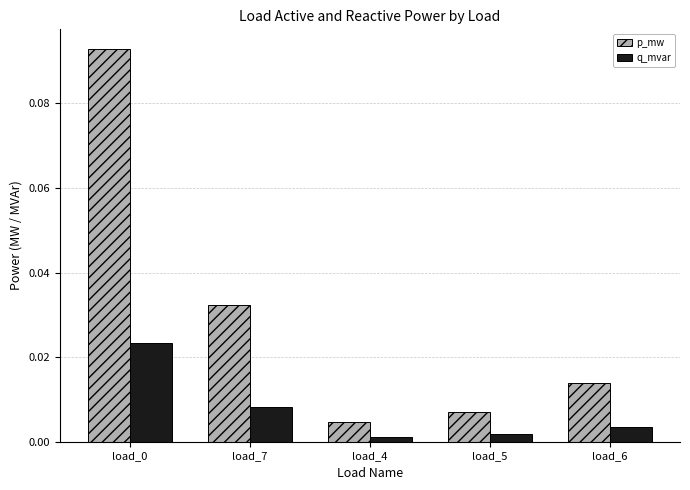

What is the label of the 3rd bar from the right?

load_4